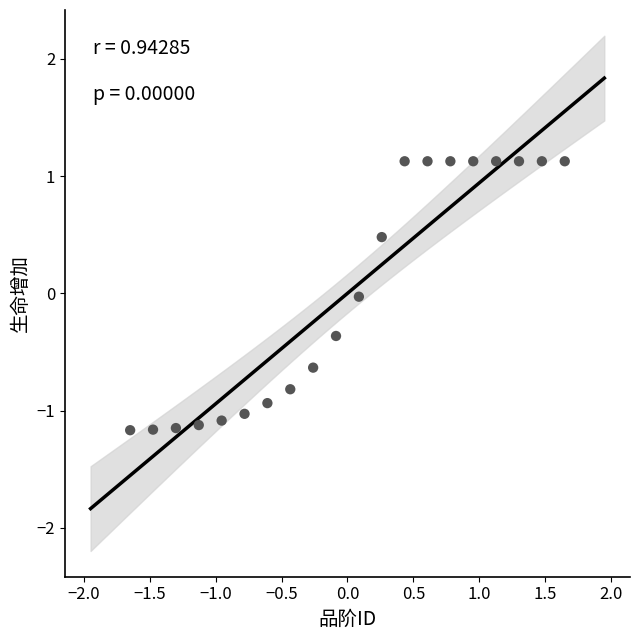

What is the range of X values (max minus min)?

3.3